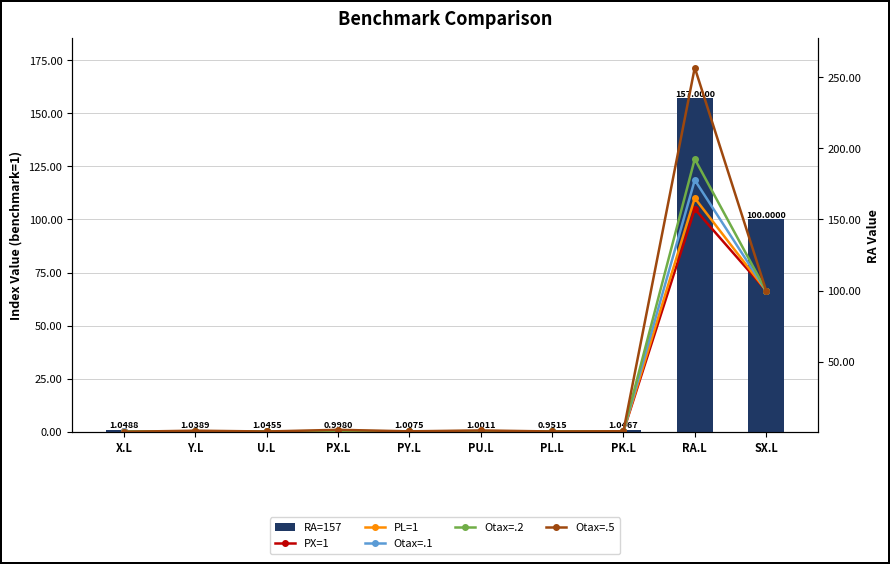

What is the label of the 1st bar from the left?

X.L